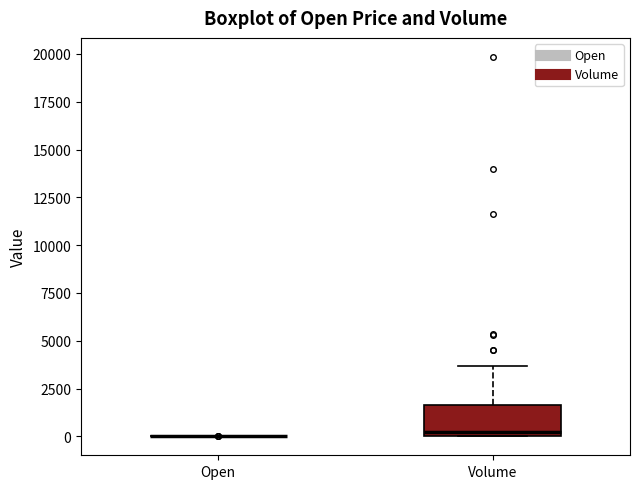

Reading left to right, transcribe this box plot: for each box, give where its median line is, the range the box spans, and where its two whiskers end, as read against the y-axis. The values are not printed on the chart, so give them approximately, as read against the axis.

Open: box collapsed to a line at 0, whiskers 0 to 0
Volume: median 0 (just above the box's lower edge), box 0 to 1500, whiskers 0 to 3500